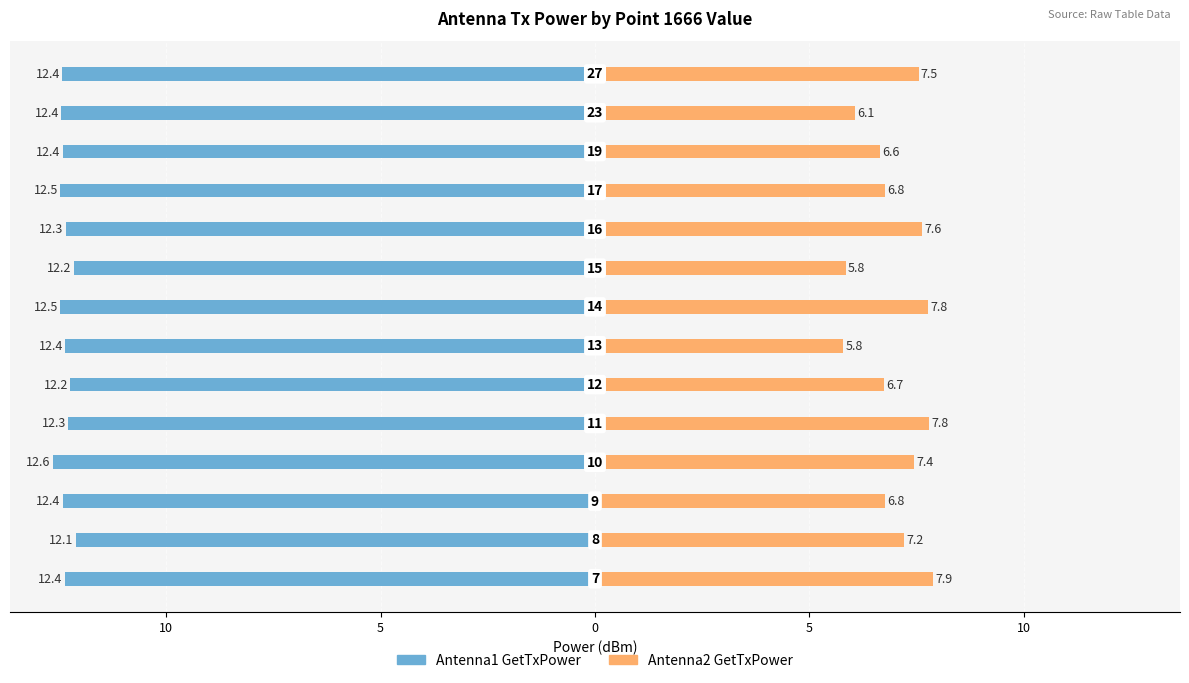

How many groups of bars are there?

14